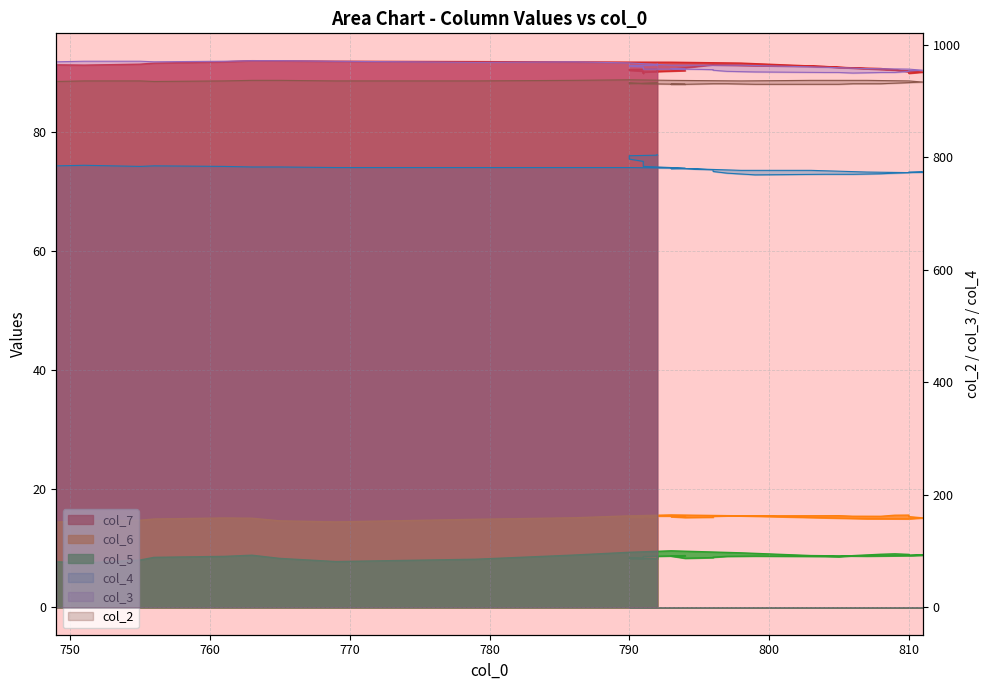

What is the value of the col_2 point at the 21st from the left?

931.0